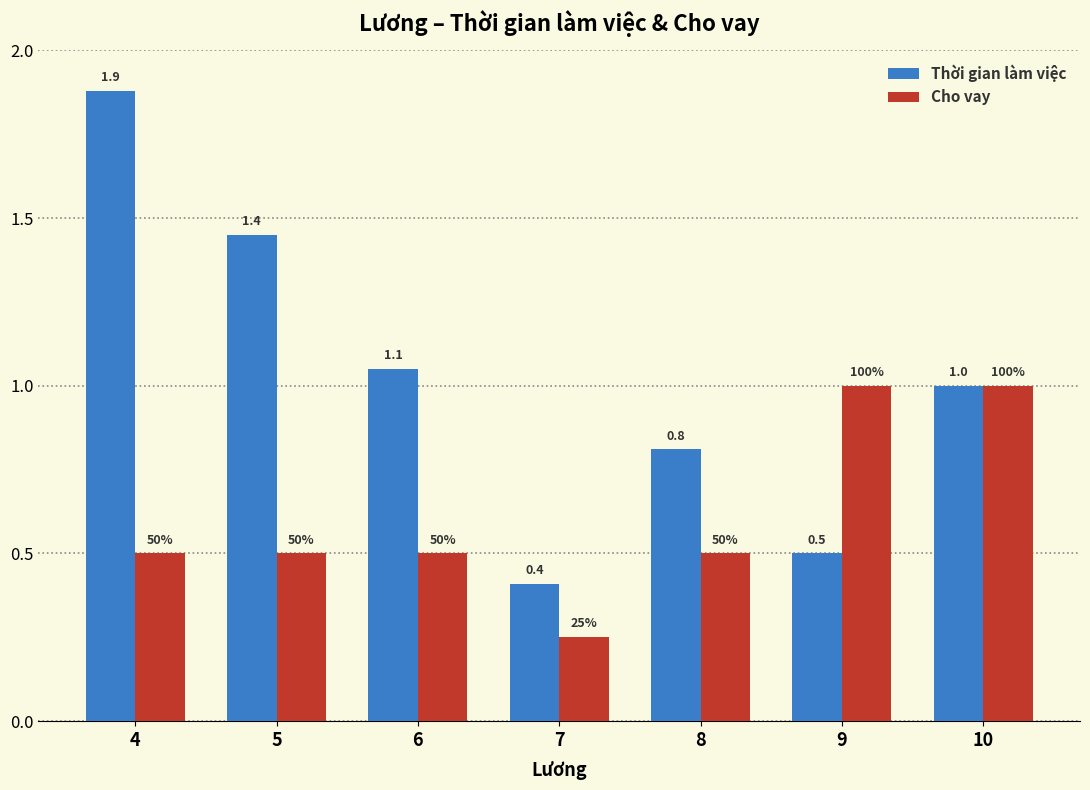

At which label does Thời gian làm việc reach its peak?

4